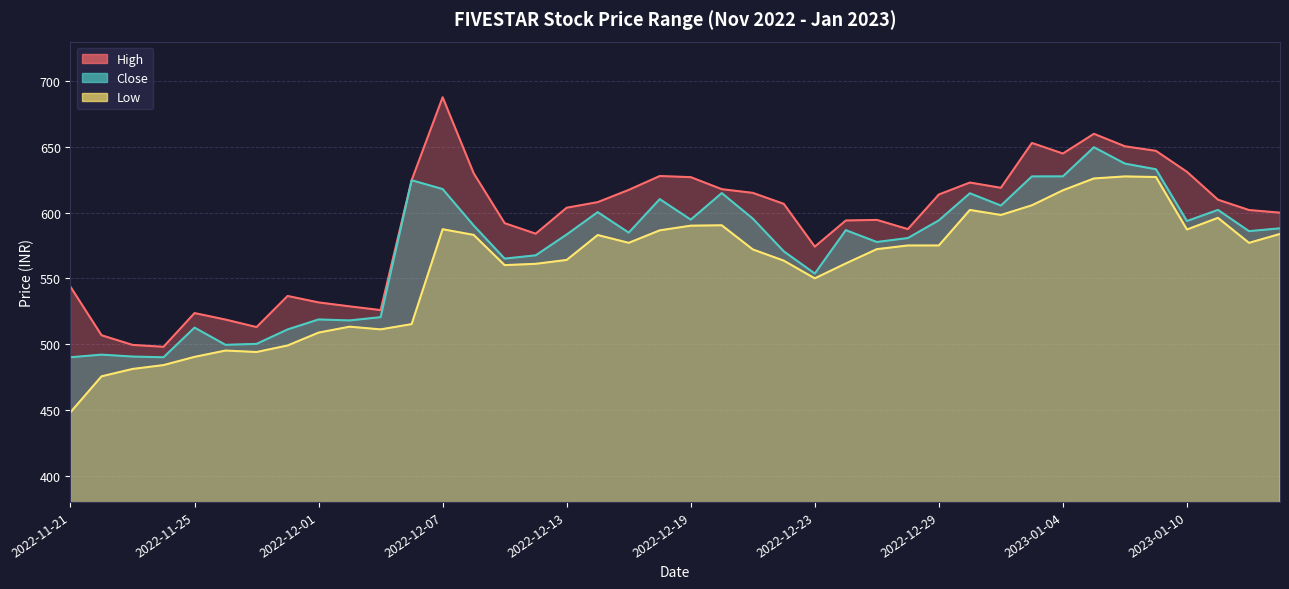

What is the minimum value for Close?

490.0